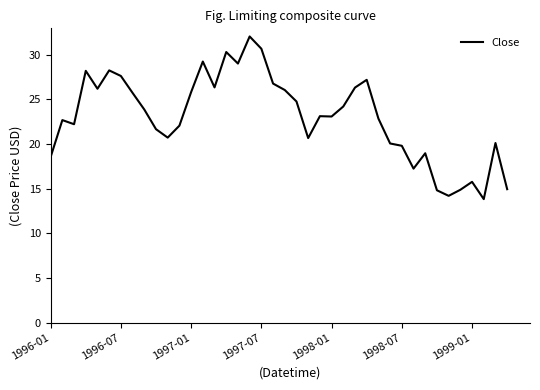

What is the difference between the maximum and minimum values?

18.2